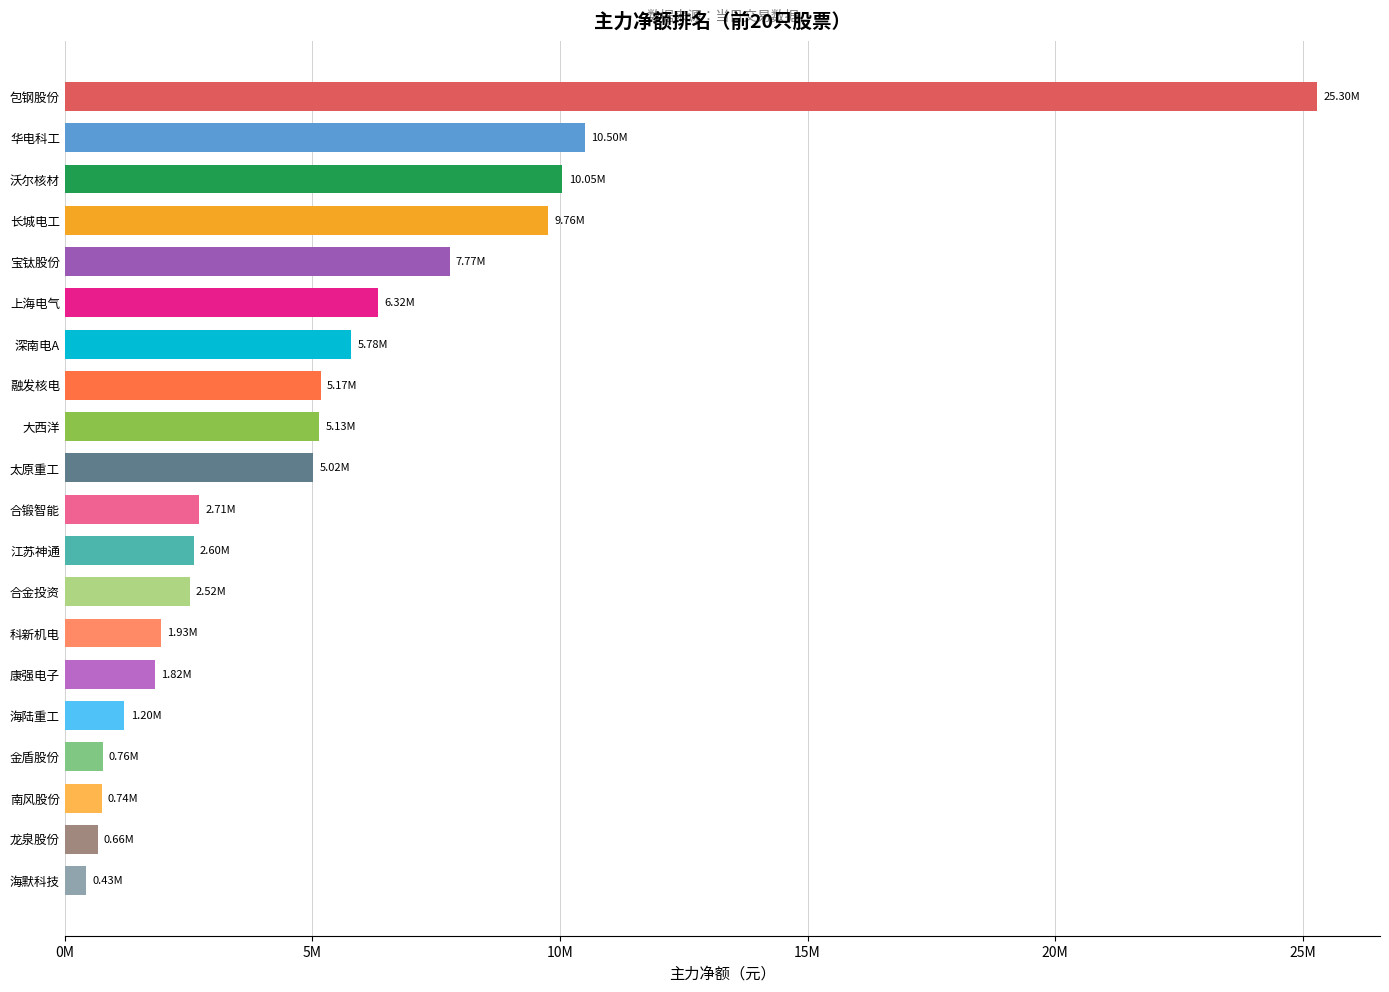

Does the chart contain any negative values?

No